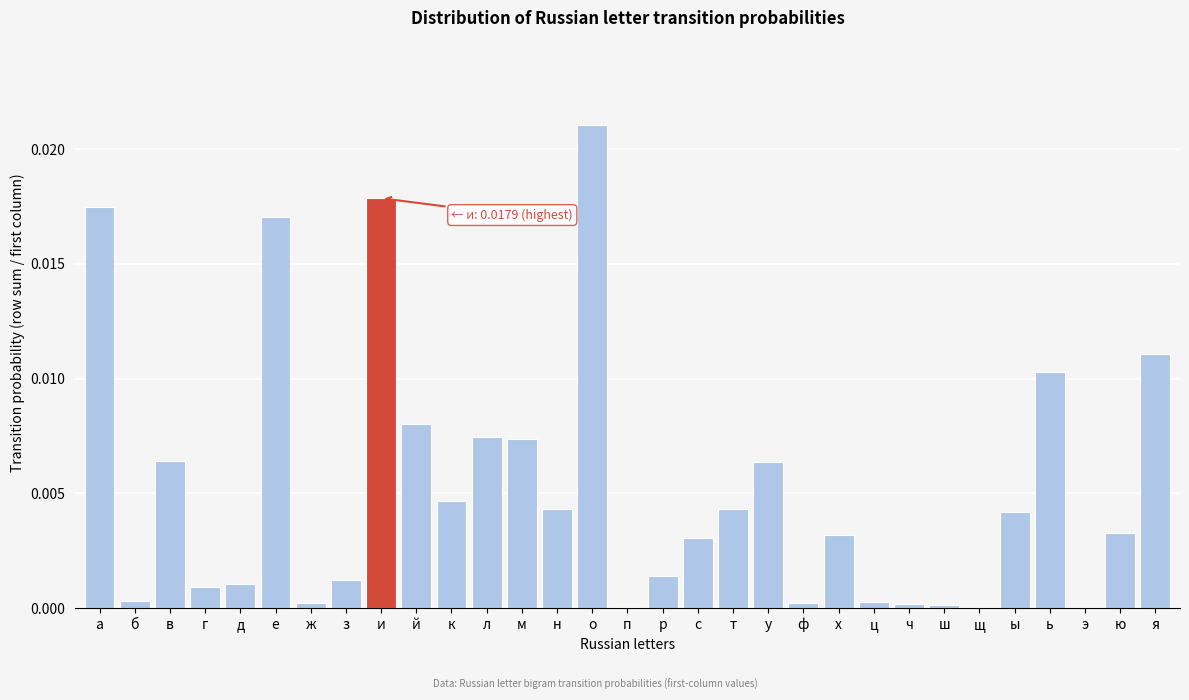

Between о and л, which is larger?

о